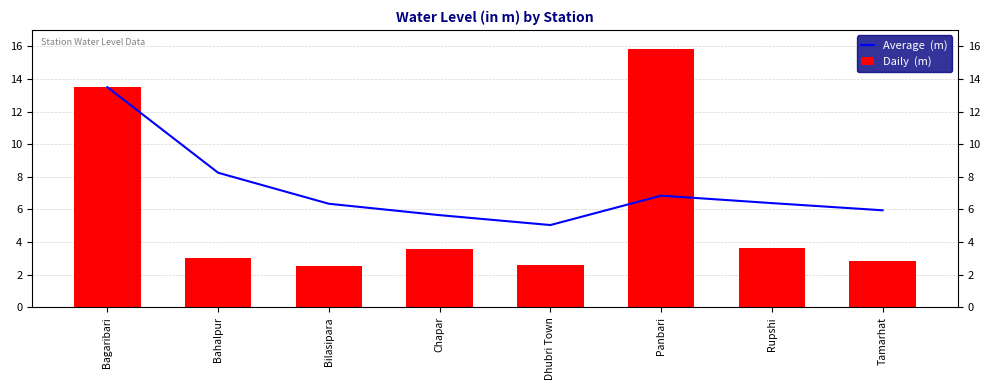

Which series has the largest total across all categories?

Average  (m)